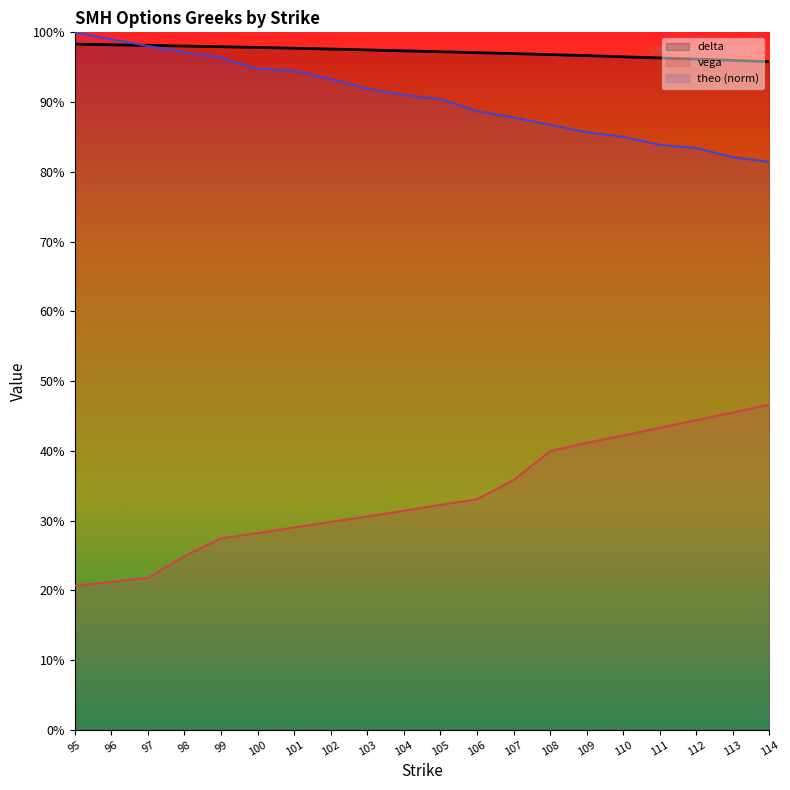

What is the total value across all series at 104?

2.2